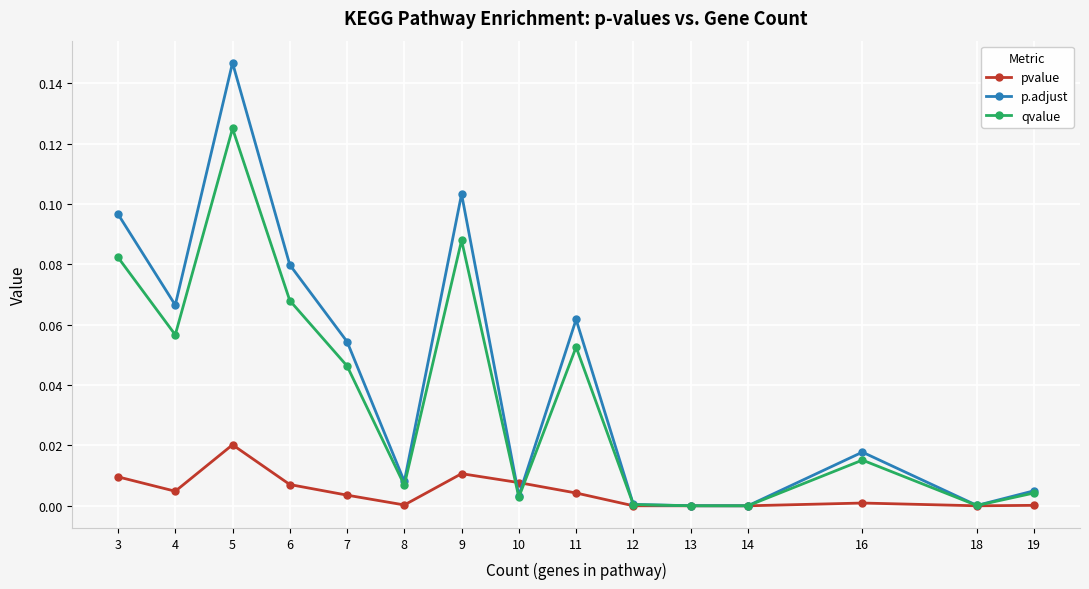

Is this an area chart (filled region under the line)?

No